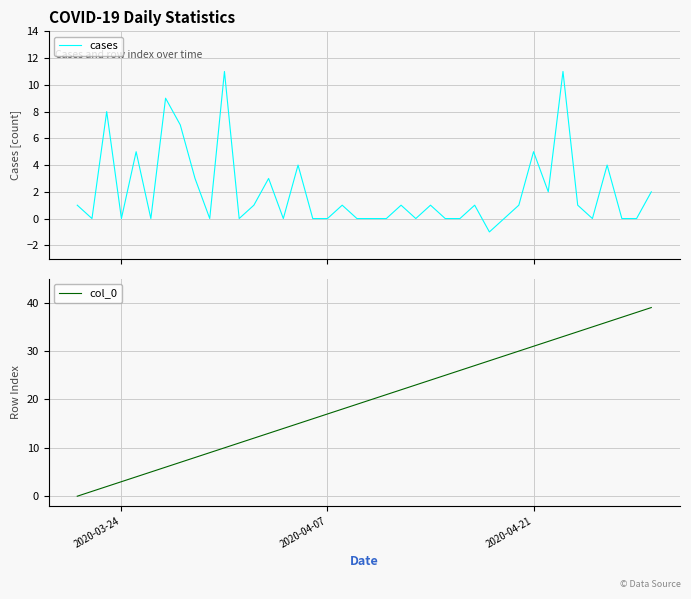

Does the chart display data point markers on the line(s)?

No